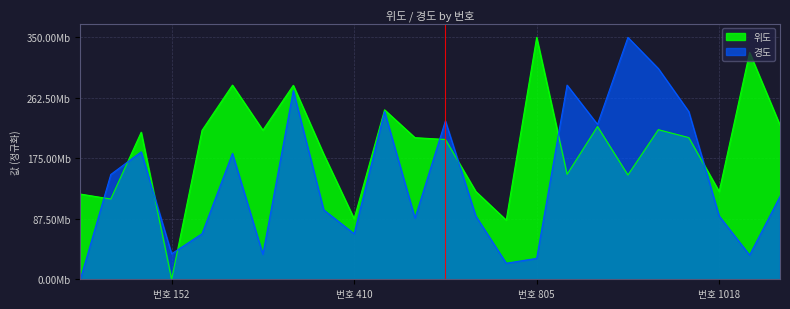

True or false: 위도 has more than 1 interior local peaks.

True